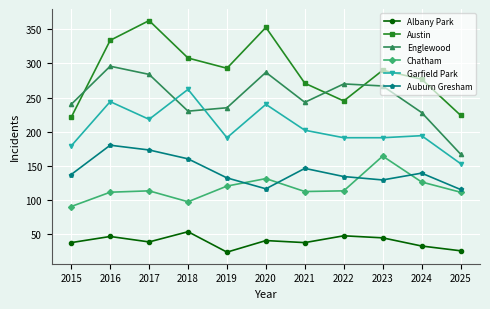

At which category does Garfield Park reach its first local valley?

2017